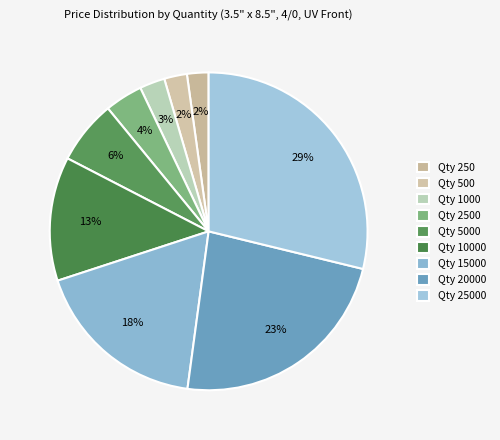

How many slices are in this pie chart?

9